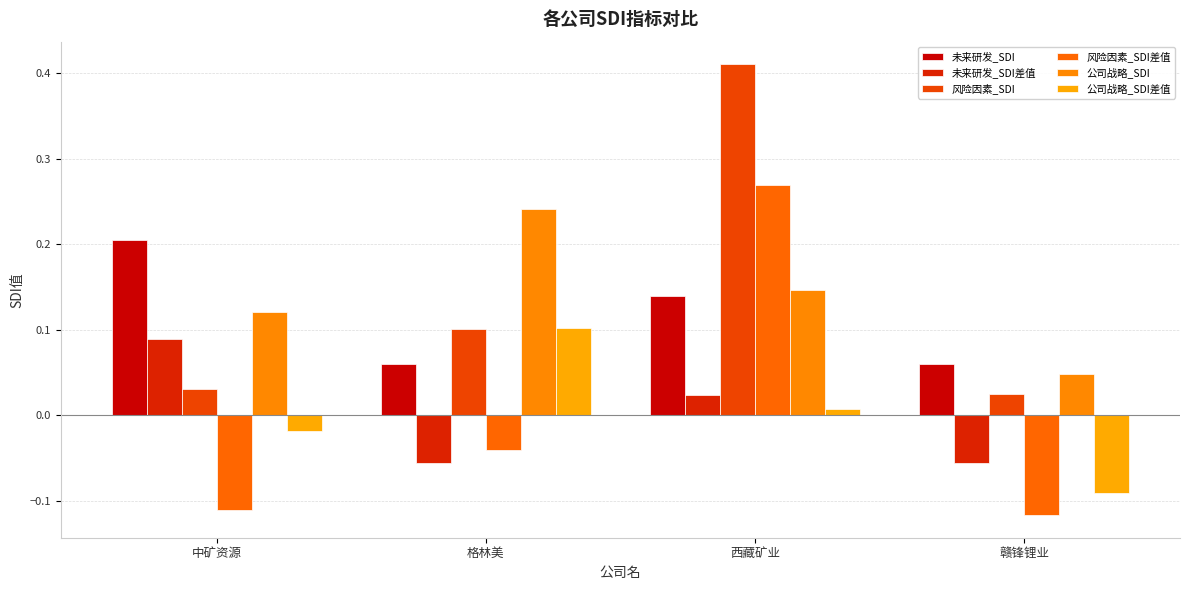

At which label is 风险因素_SDI差值 closest to 0?

格林美